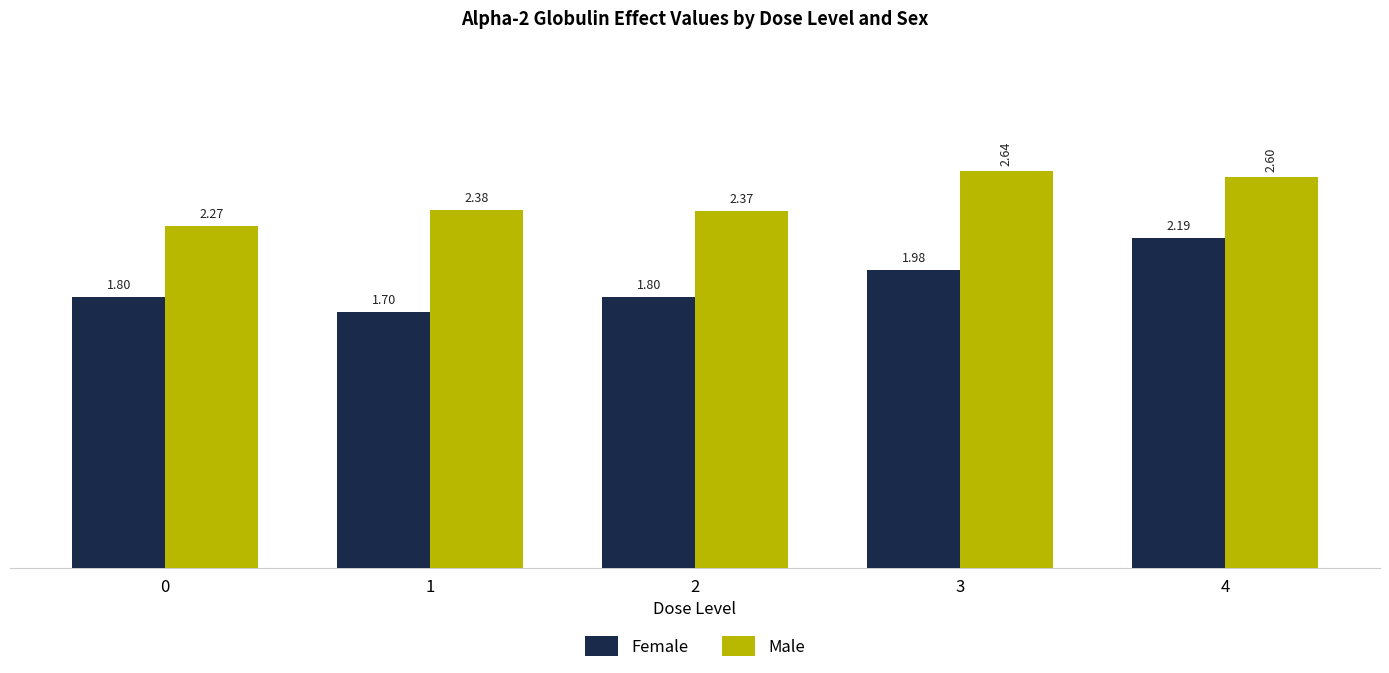

How many bars are there in each group?

2